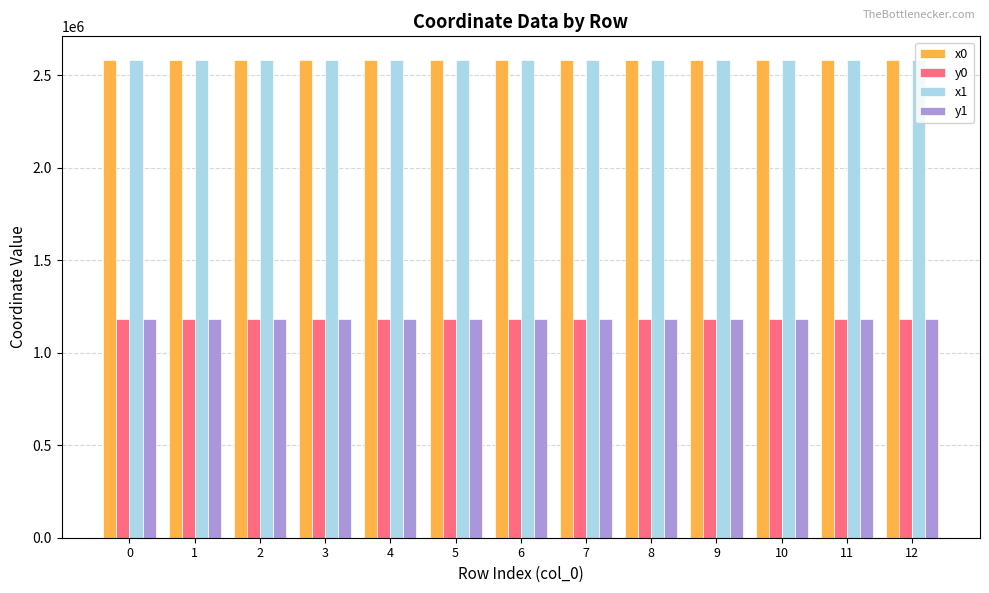

Does the chart contain stacked bars?

No